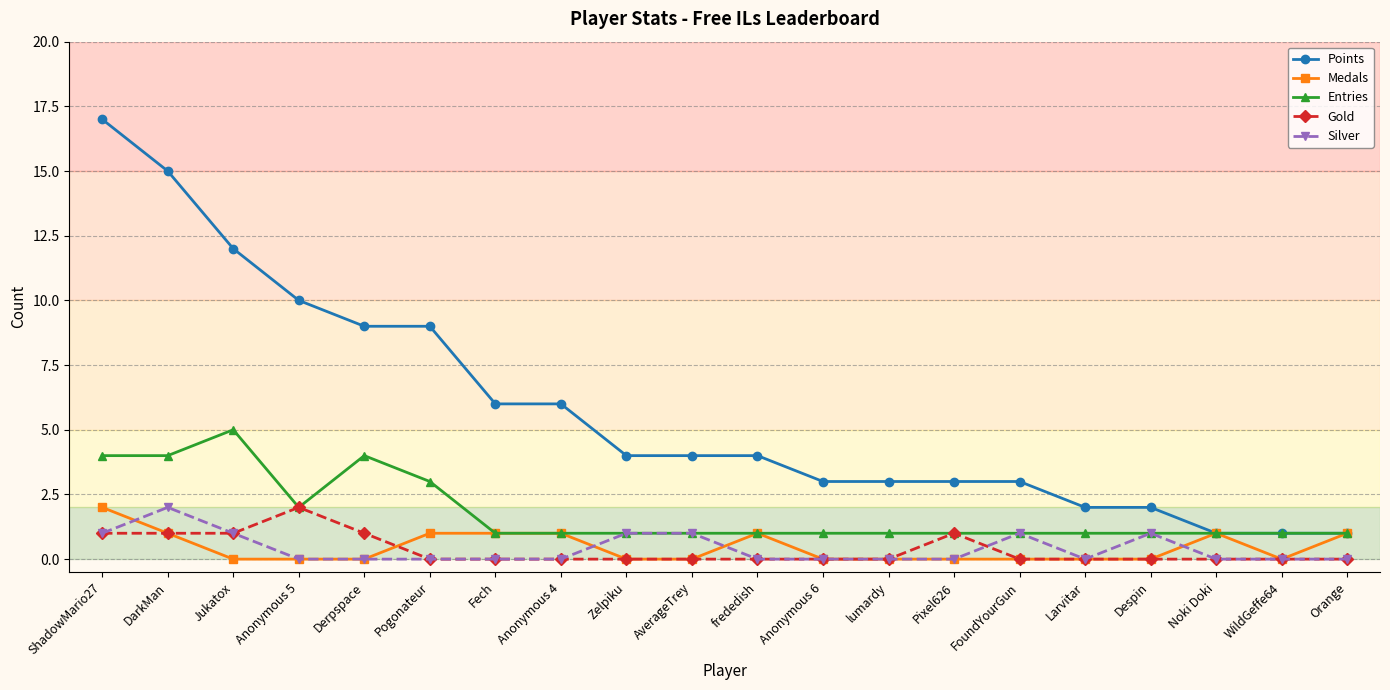

What is the sum of the Silver values at Jukatox and ShadowMario27?

2